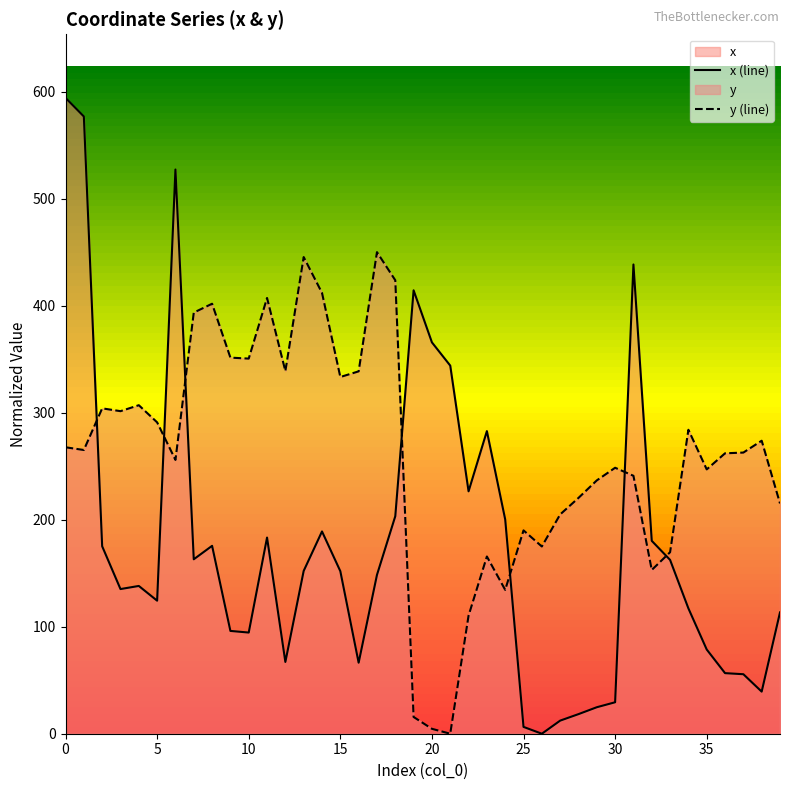

What is the total value across all series at 30?

278.1